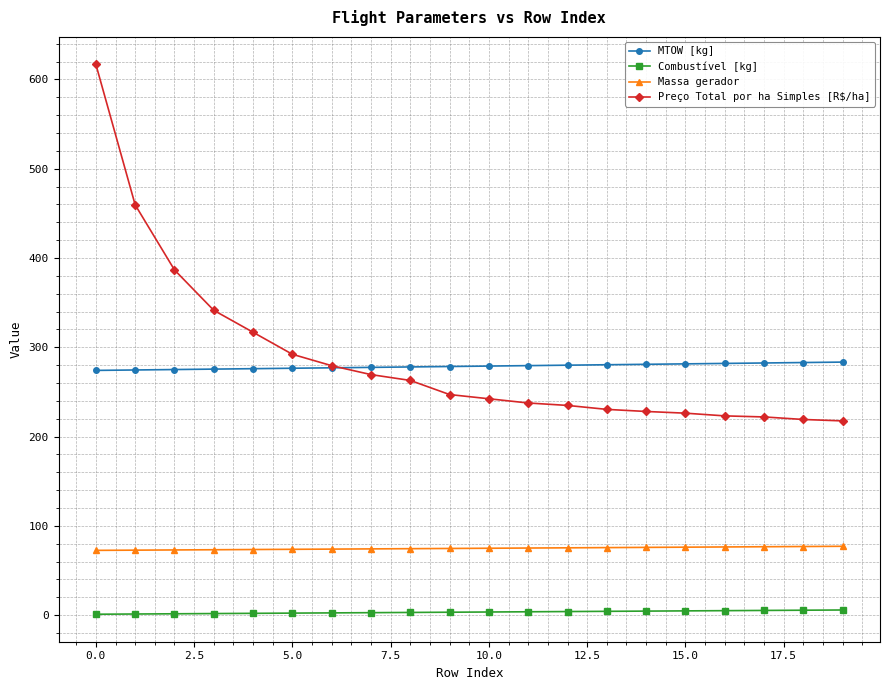

List the series in order of their peak value, highest first.

Preço Total por ha Simples [R$/ha], MTOW [kg], Massa gerador, Combustível [kg]